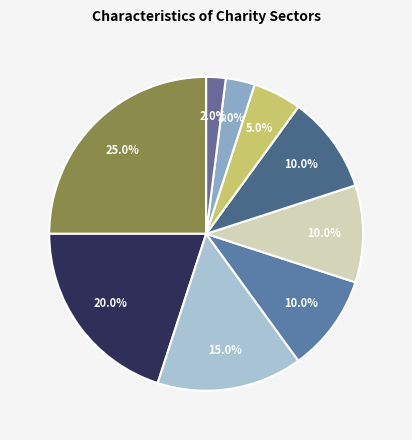

How many slices are in this pie chart?

9